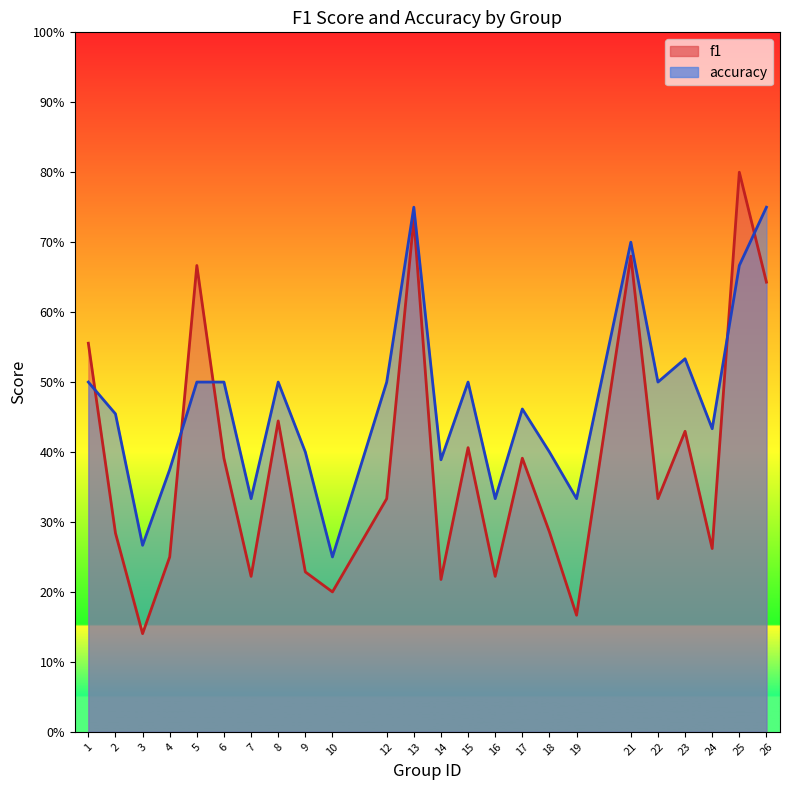

List the series in order of their overall mean, highest first.

accuracy, f1